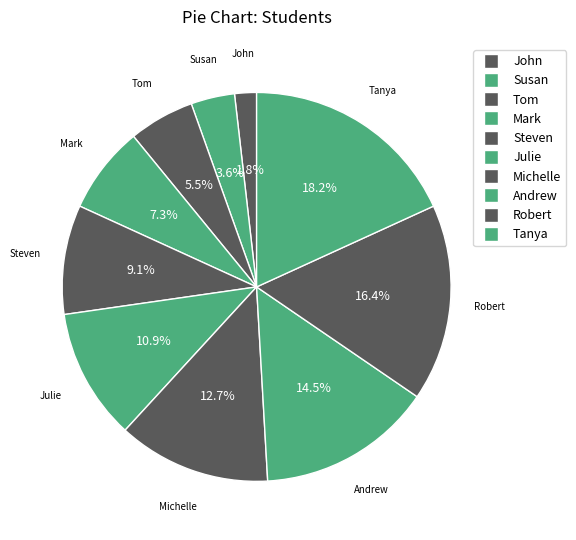

To the nearest percent, what is the combined percentage of Michelle and Tom?

18%